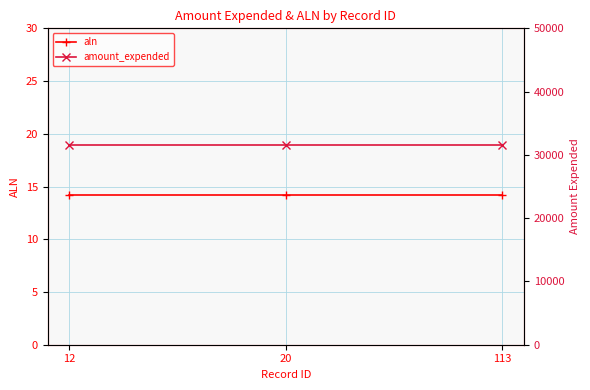

List the series in order of their overall mean, highest first.

amount_expended, aln